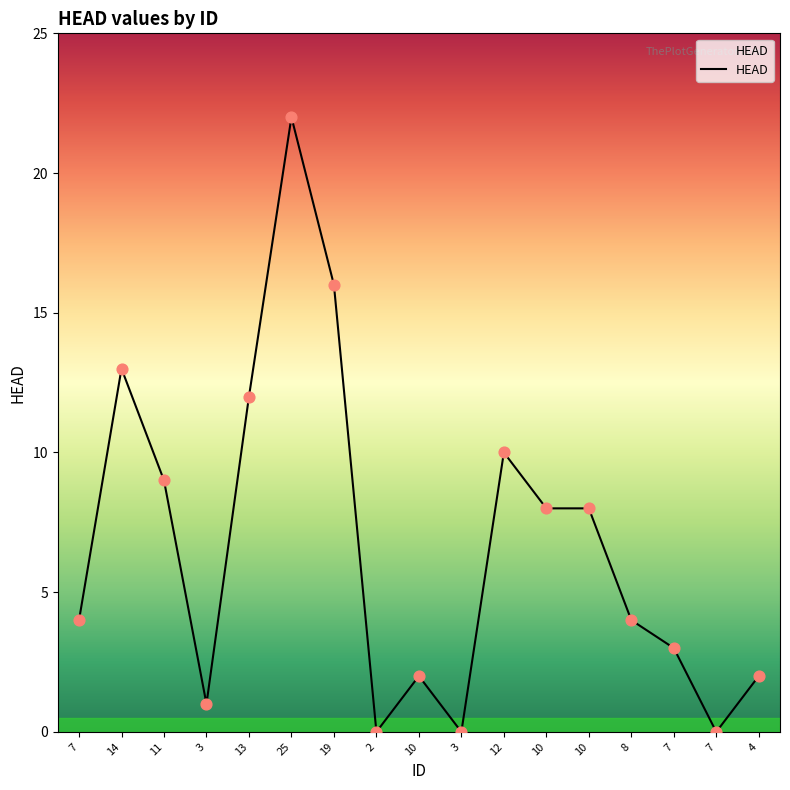

What is the change in value from 12 to 8?

-6